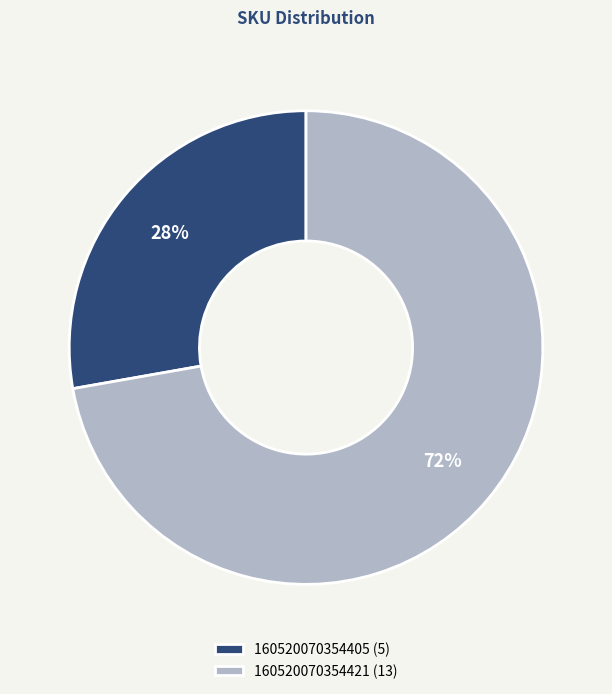

Rank the categories by value from lowest to highest.

160520070354405, 160520070354421